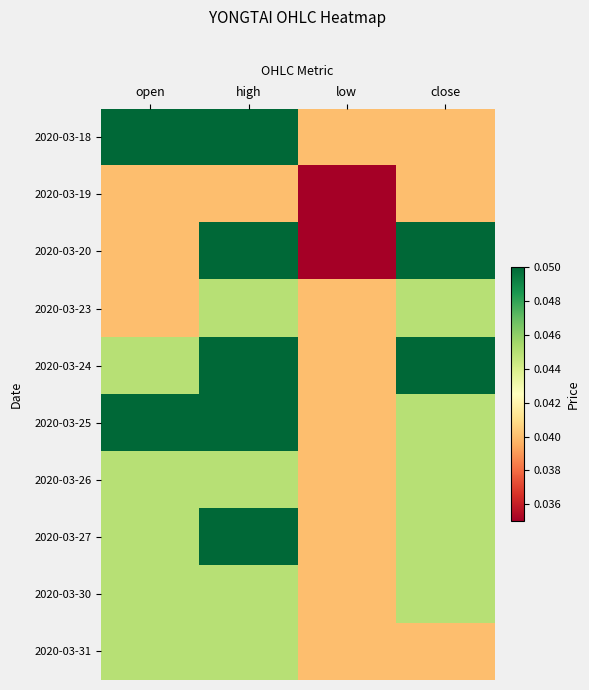

Between low and open, which is larger?

open